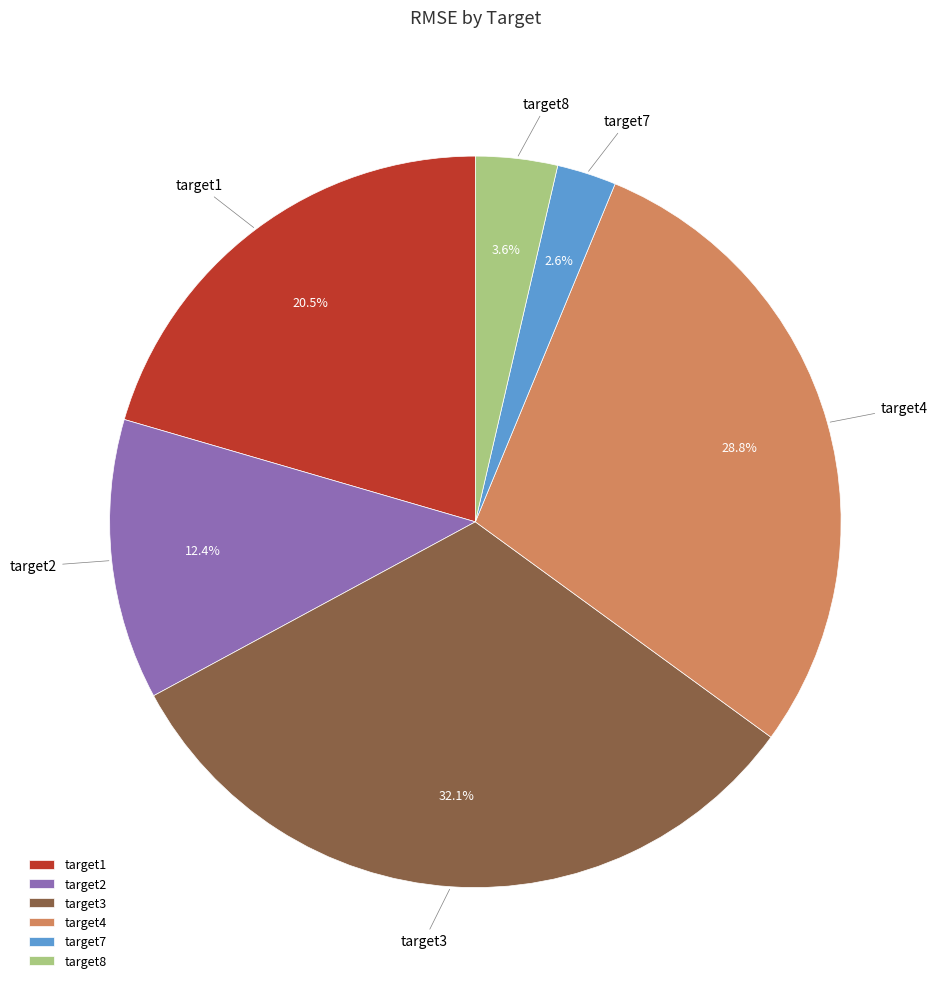

Combined, what portion of the pie is target1 and target7?

23.1%